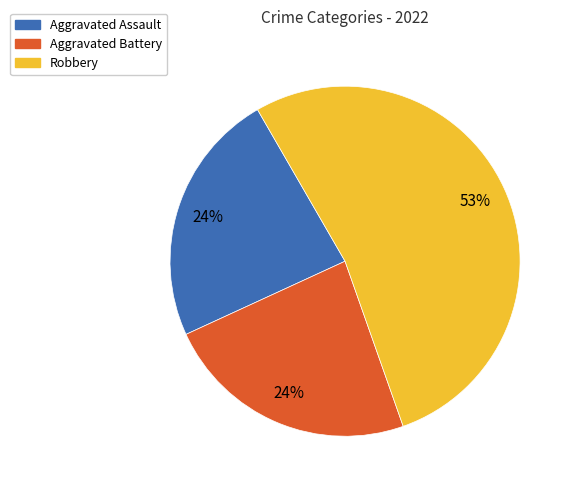

To the nearest percent, what is the difference between the largest and smallest slice percentages?

29%